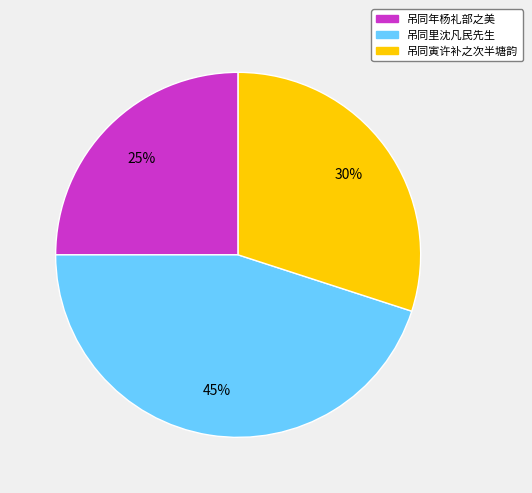

To the nearest percent, what is the average slice percentage?

33%